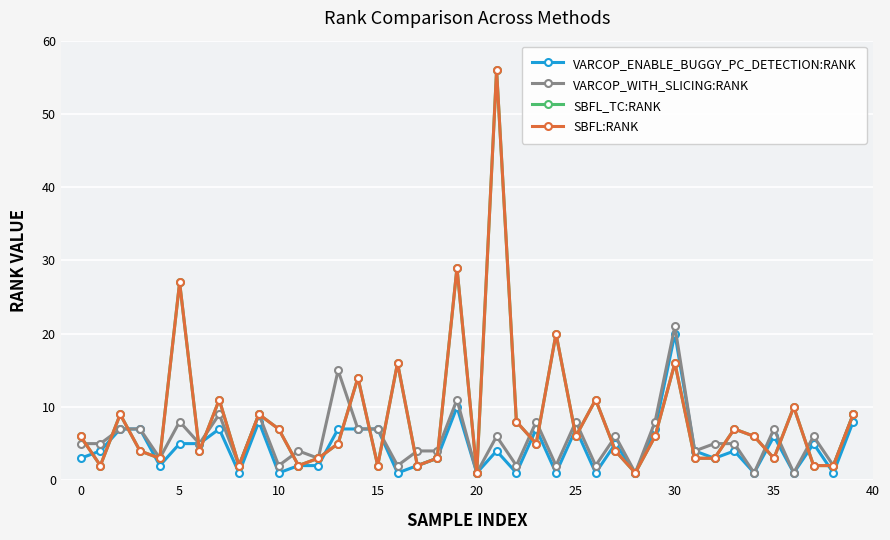

Does the chart have visible grid lines?

Yes